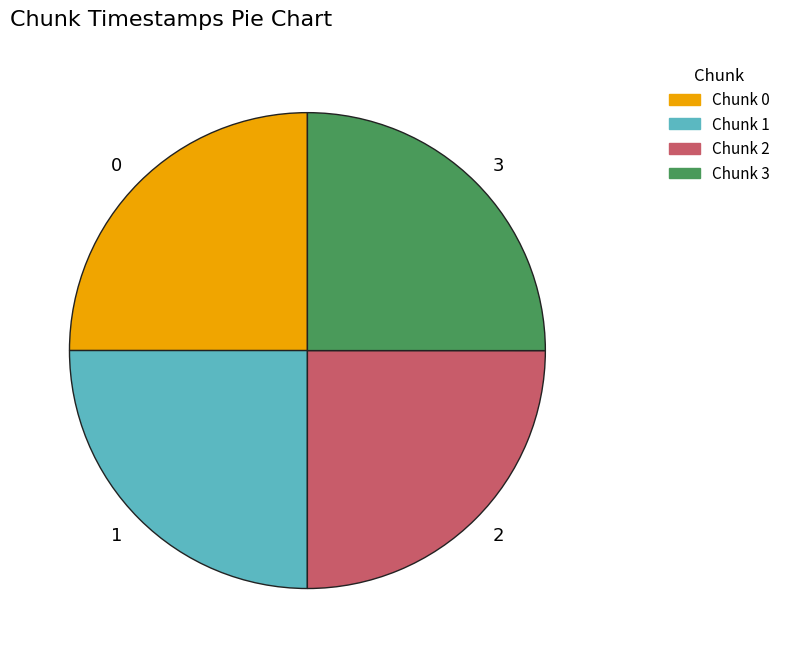

How many slices are in this pie chart?

4